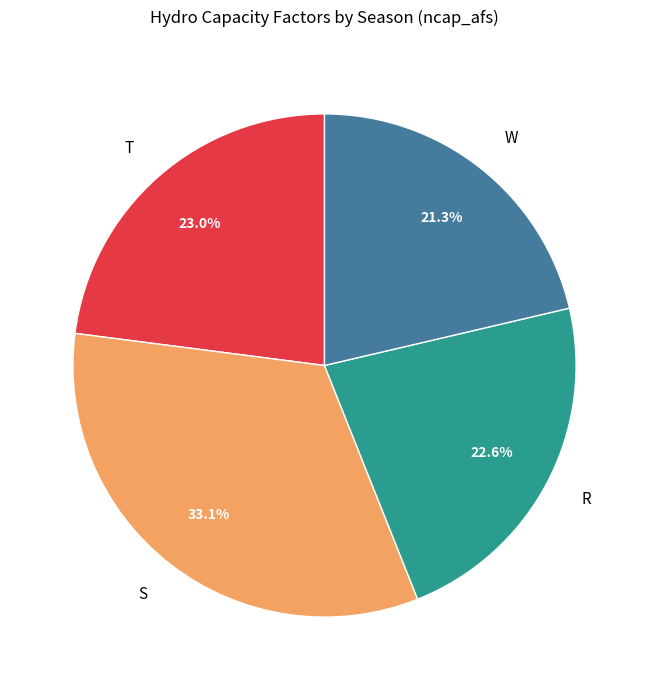

Which category has the smallest portion of the pie?

W